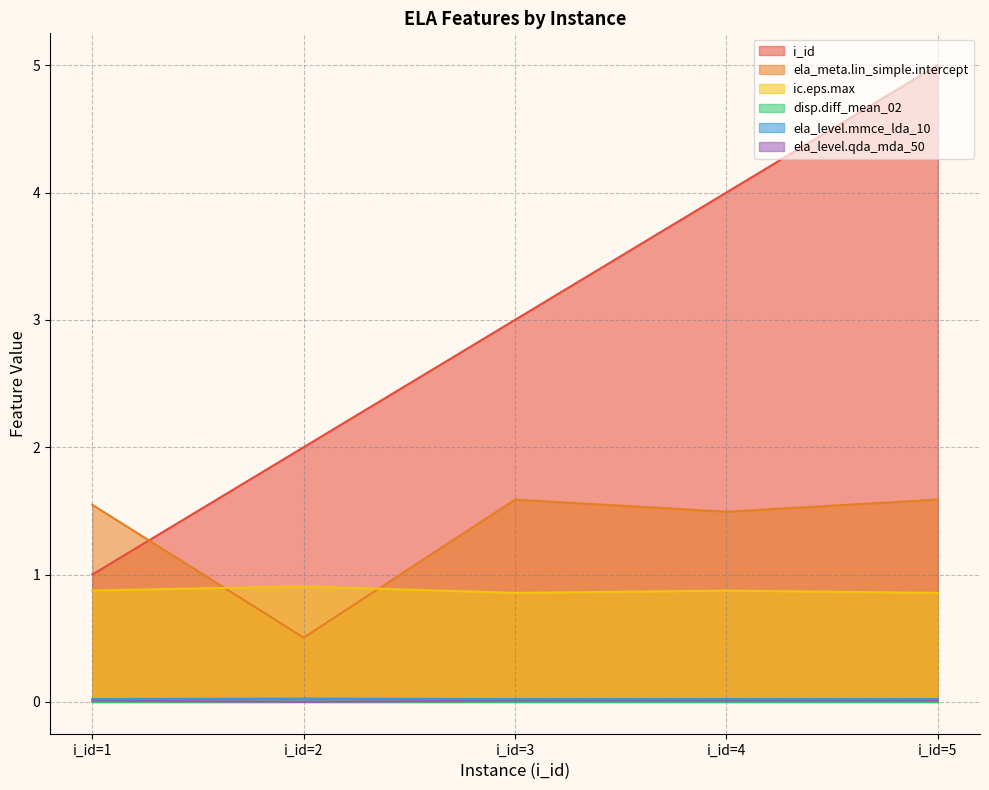

Which series has the largest range (max minus min)?

i_id